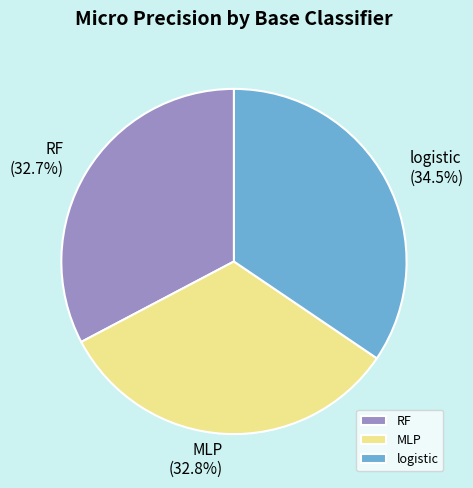

Is it true that MLP is 26% of the pie?

False